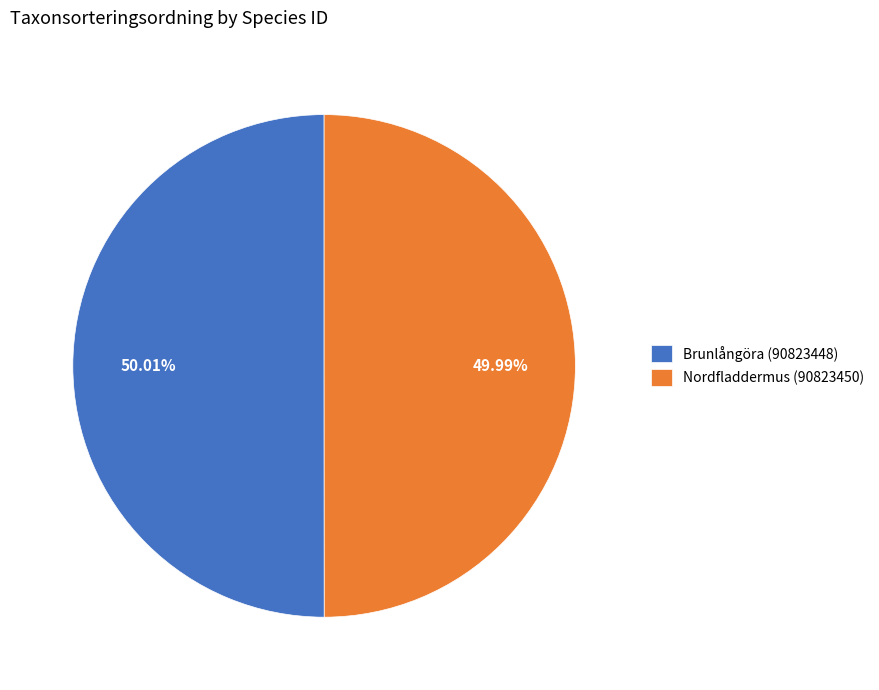

How many segments does this pie chart have?

2